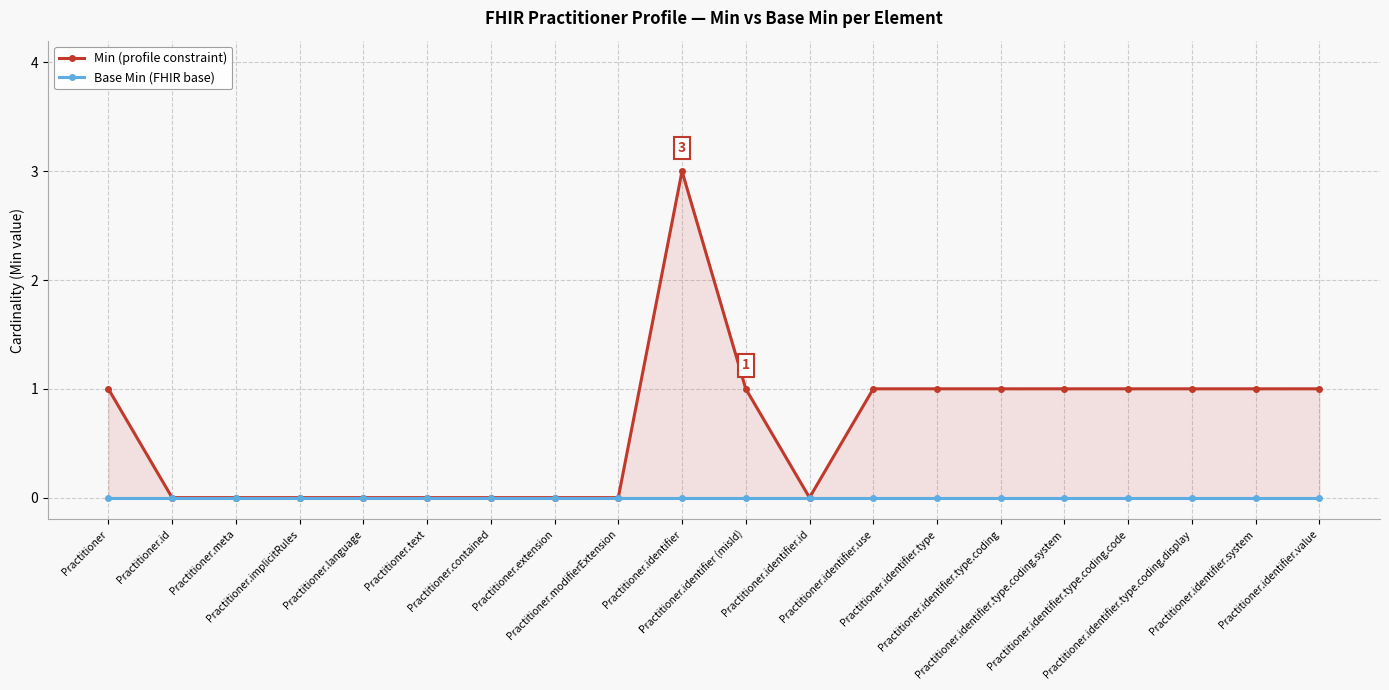

At which category is the sum across all series the highest?

Practitioner.identifier